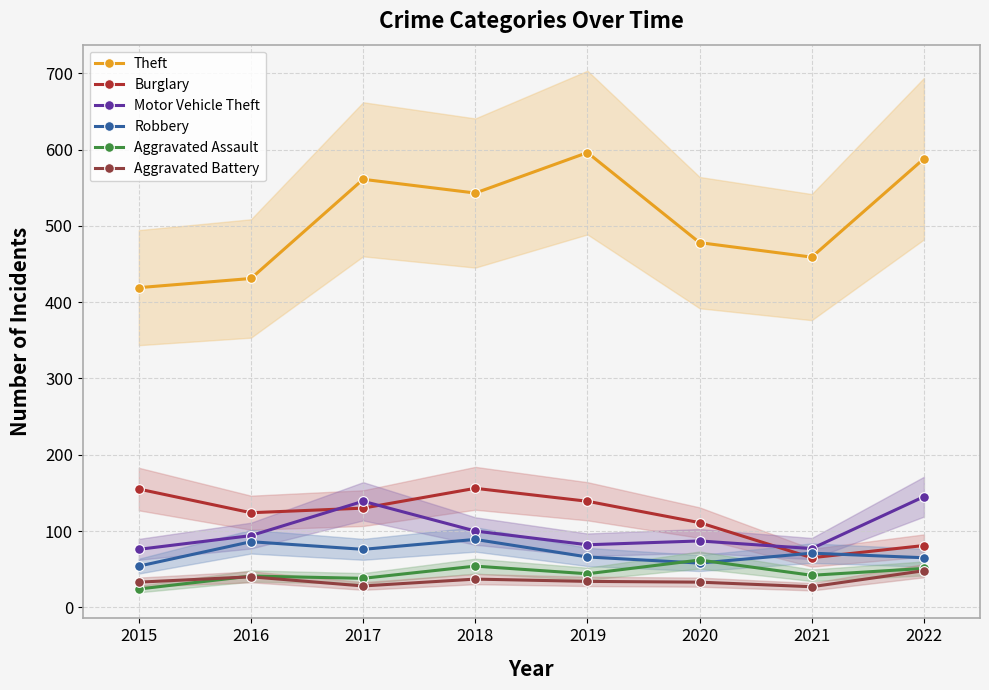

What is the greatest value displayed?

596